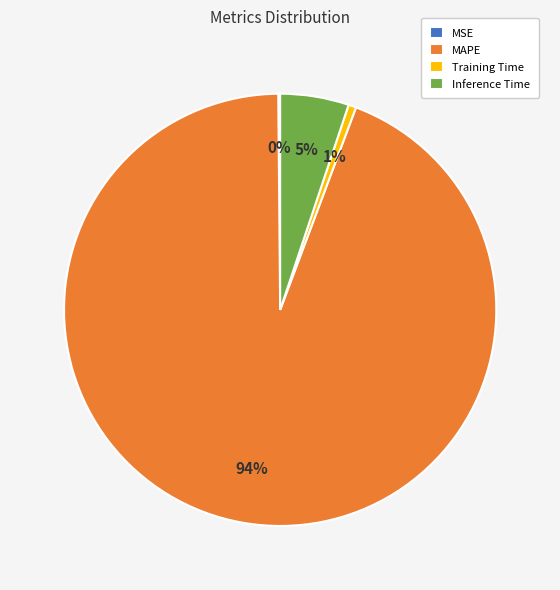

To the nearest percent, what percentage of the pie is Inference Time?

5%